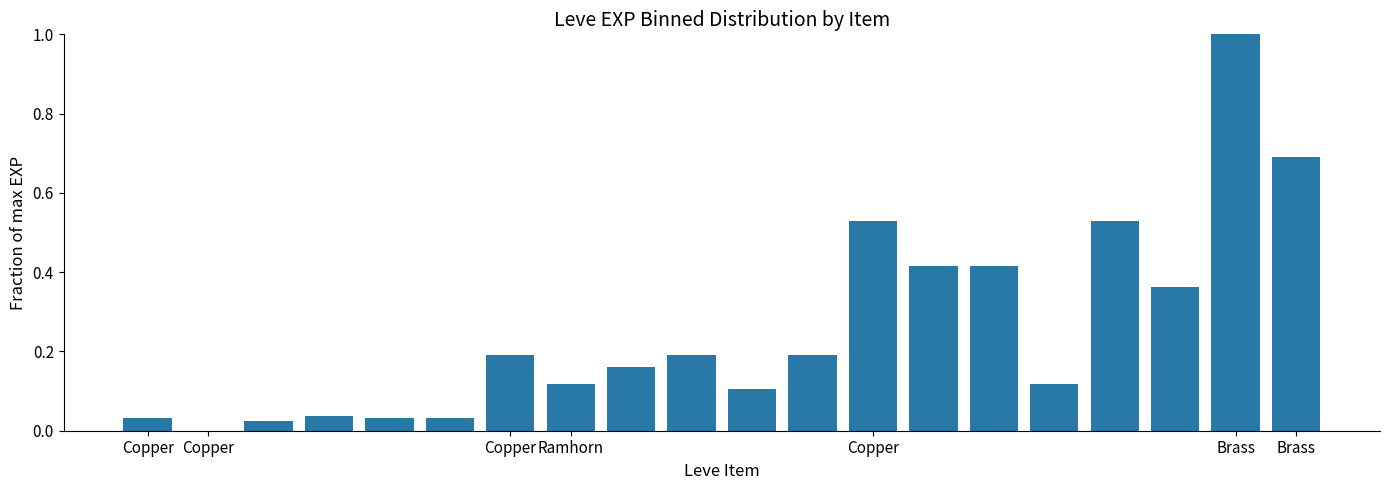

What is the greatest value displayed?

1.0